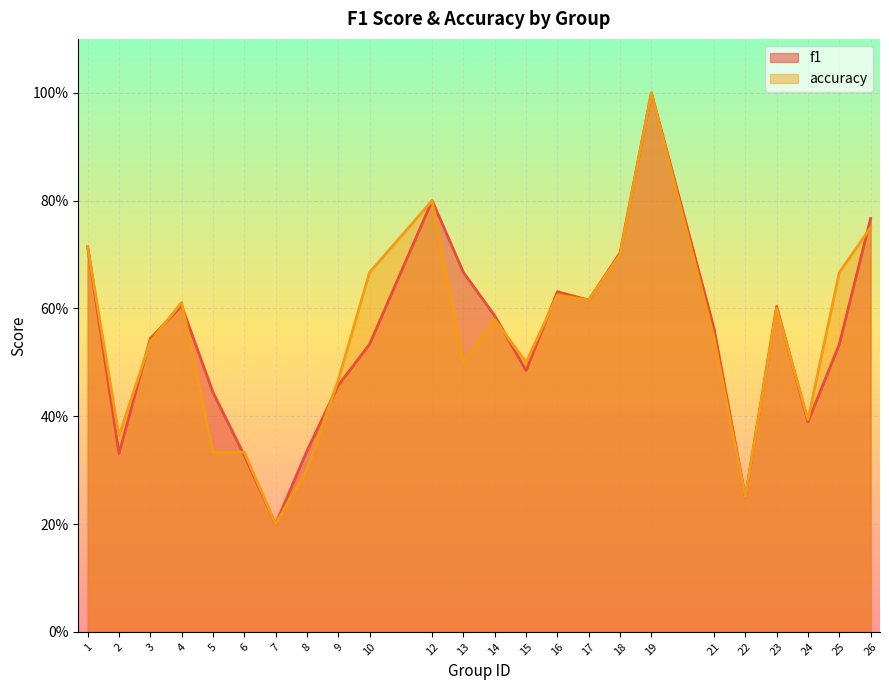

Which label corresponds to the largest value in the chart?

19